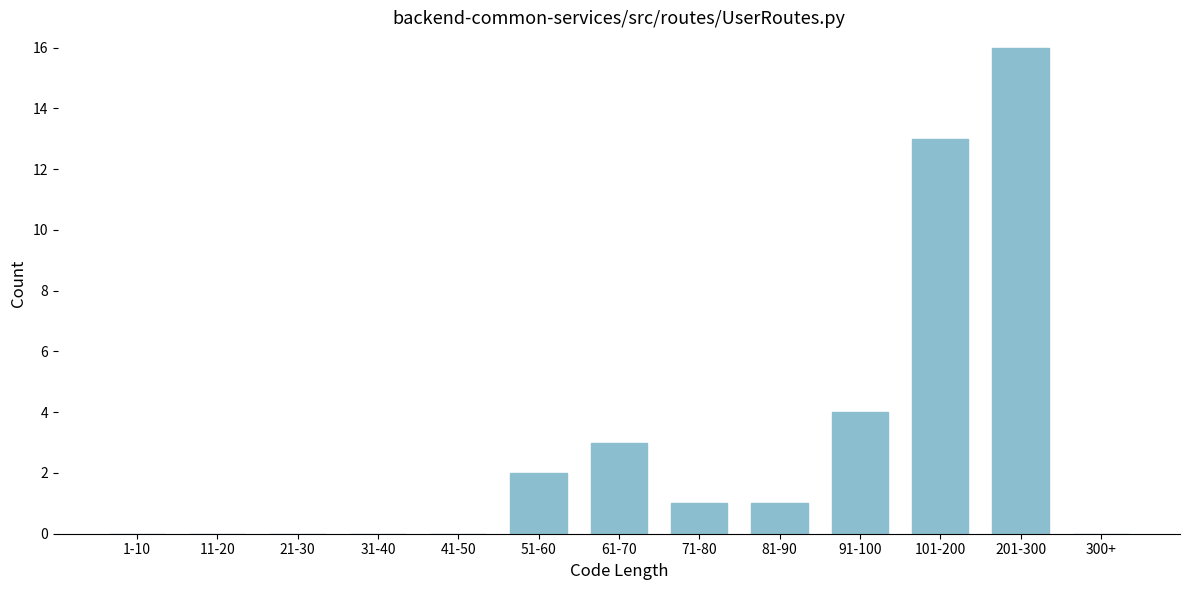

Reading right to left, what are all the values shown in this chart?

300+=0	201-300=16	101-200=13	91-100=4	81-90=1	71-80=1	61-70=3	51-60=2	41-50=0	31-40=0	21-30=0	11-20=0	1-10=0